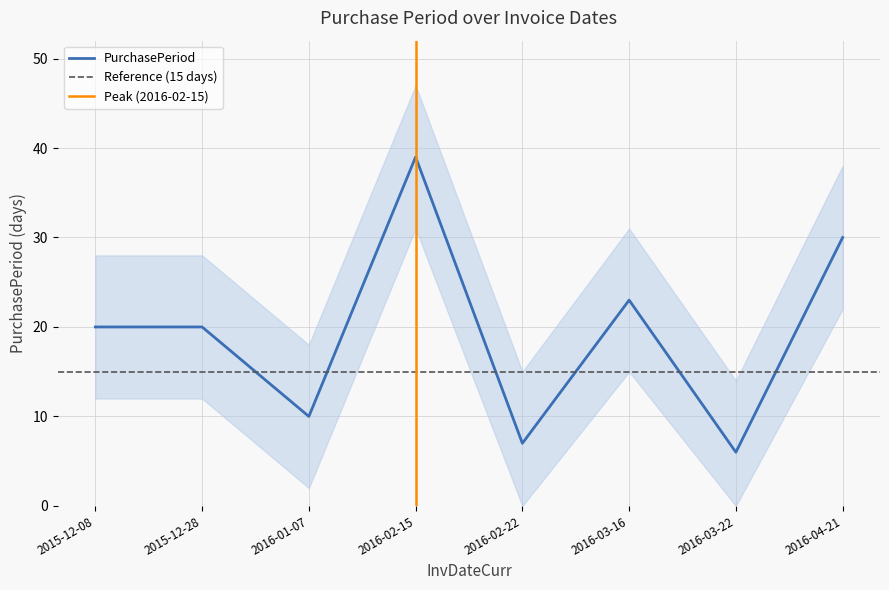

How many lines are shown in the chart?

1